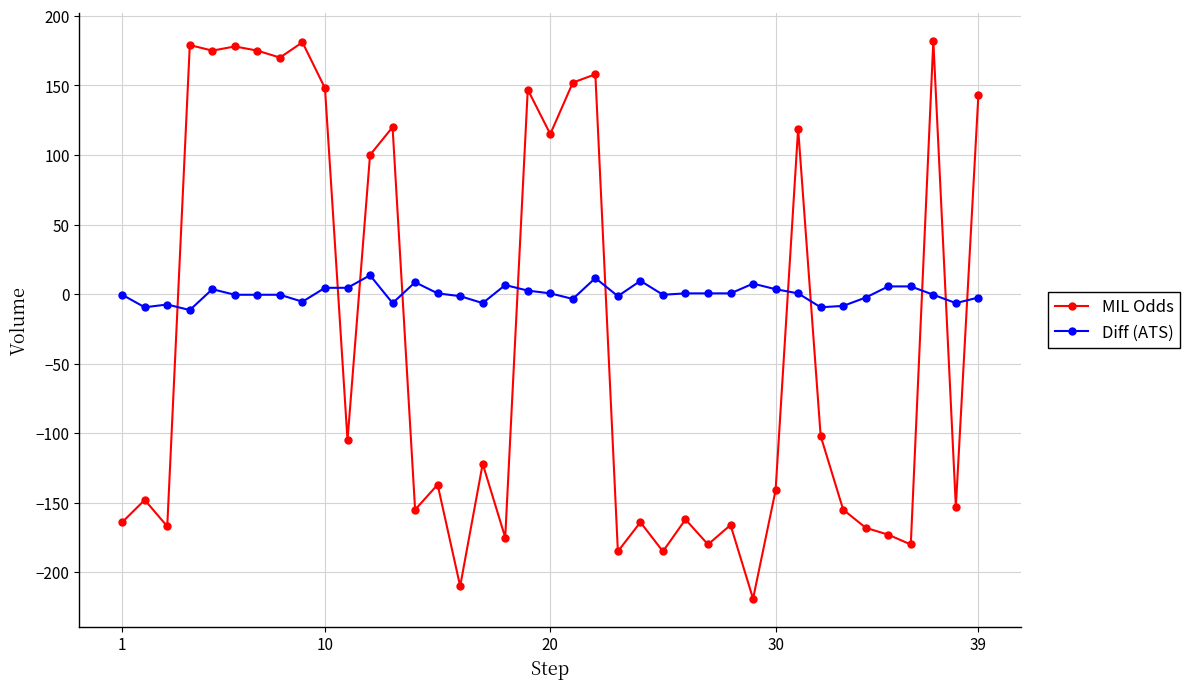

Which series has the largest range (max minus min)?

MIL Odds